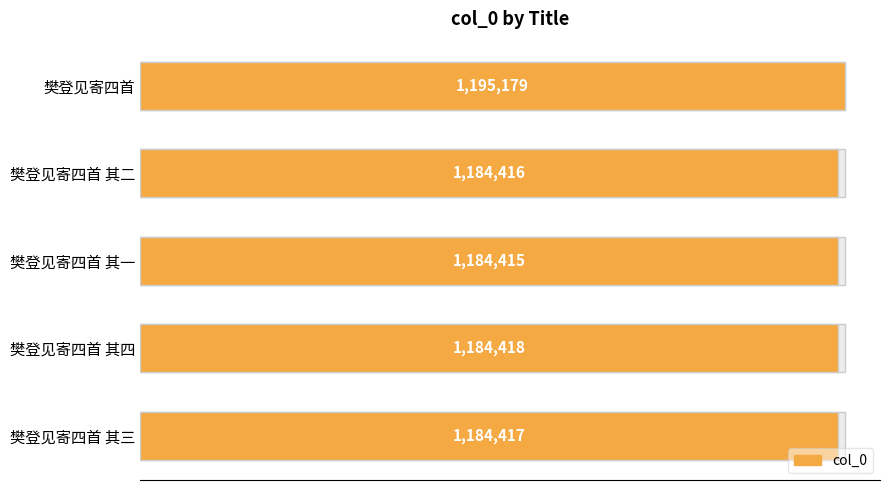

The value at 樊登见寄四首 其三 is 1184417. True or false?

True